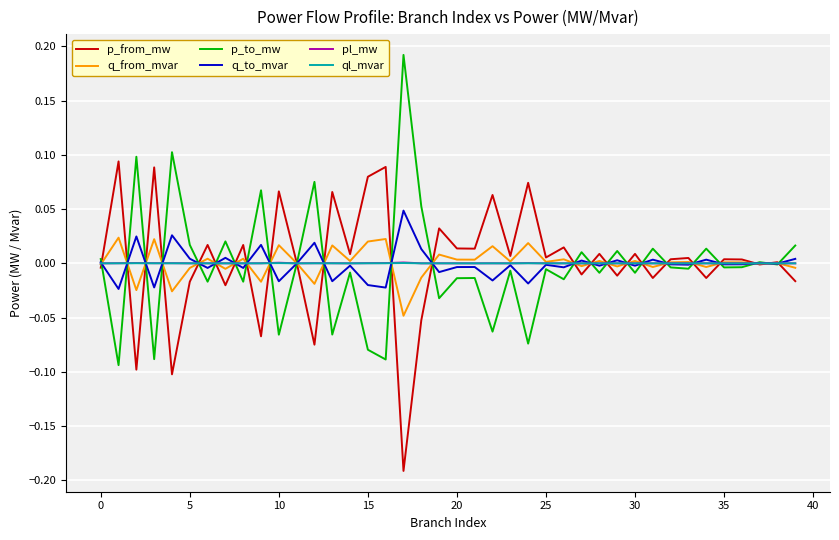

Is this an area chart (filled region under the line)?

No